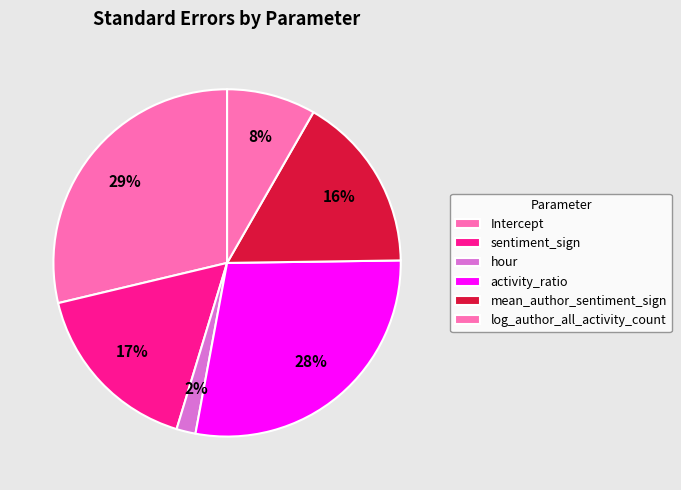

How many slices are in this pie chart?

6